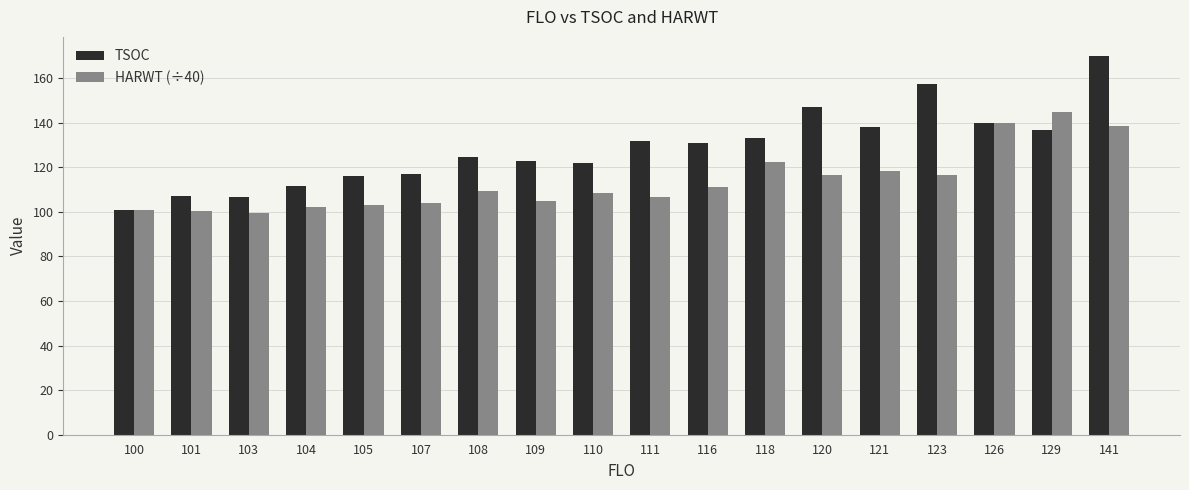

The HARWT (÷40) series shows 106.7 at 111. True or false?

True